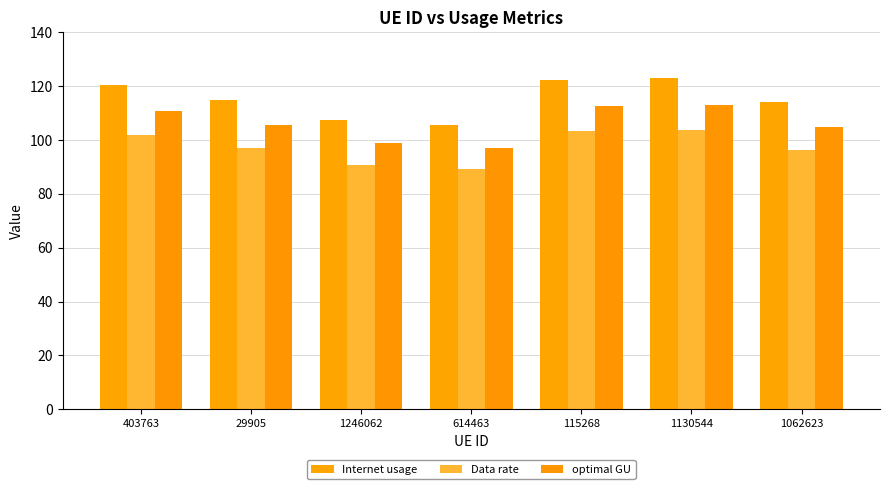

What position from the left is 1246062?

3